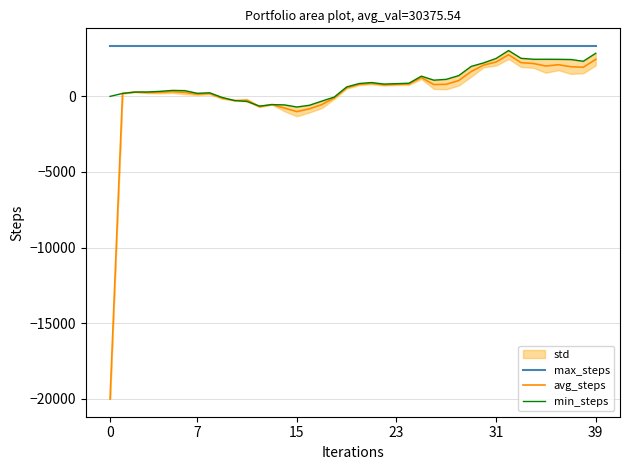

What is the label of the 19th point from the left?

18